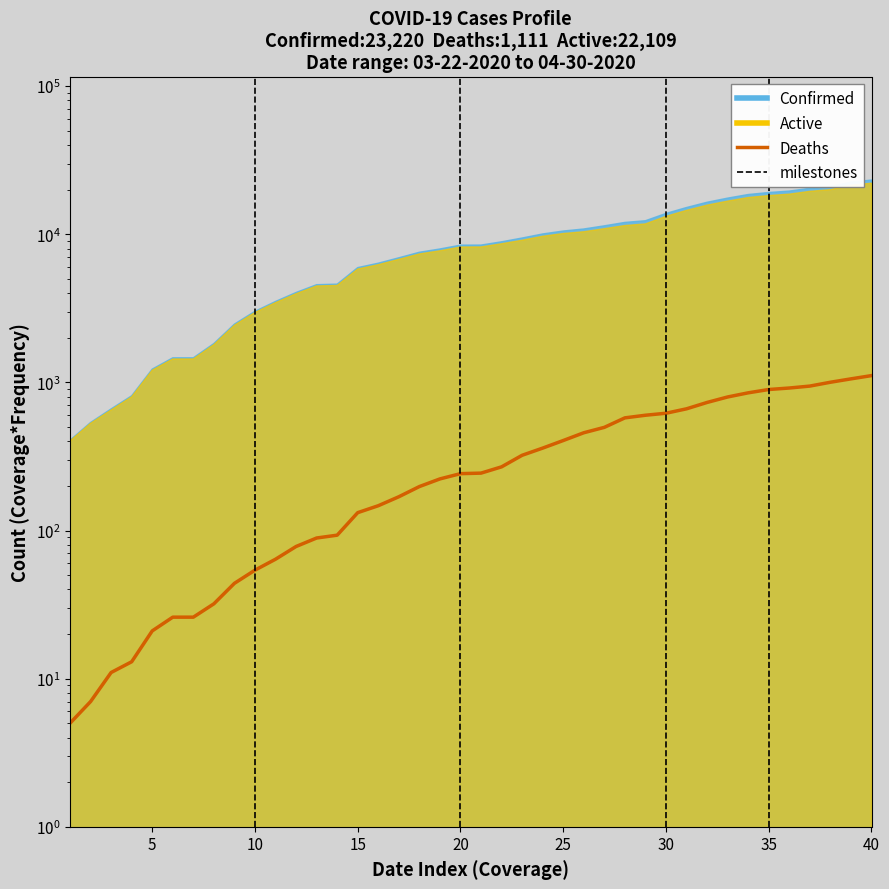

Does the chart display data point markers on the line(s)?

No